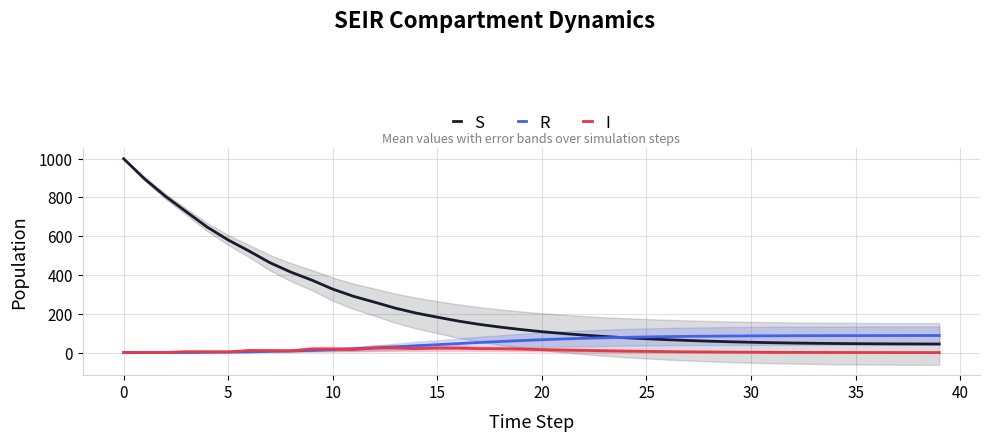

True or false: S and I intersect in this chart.

False